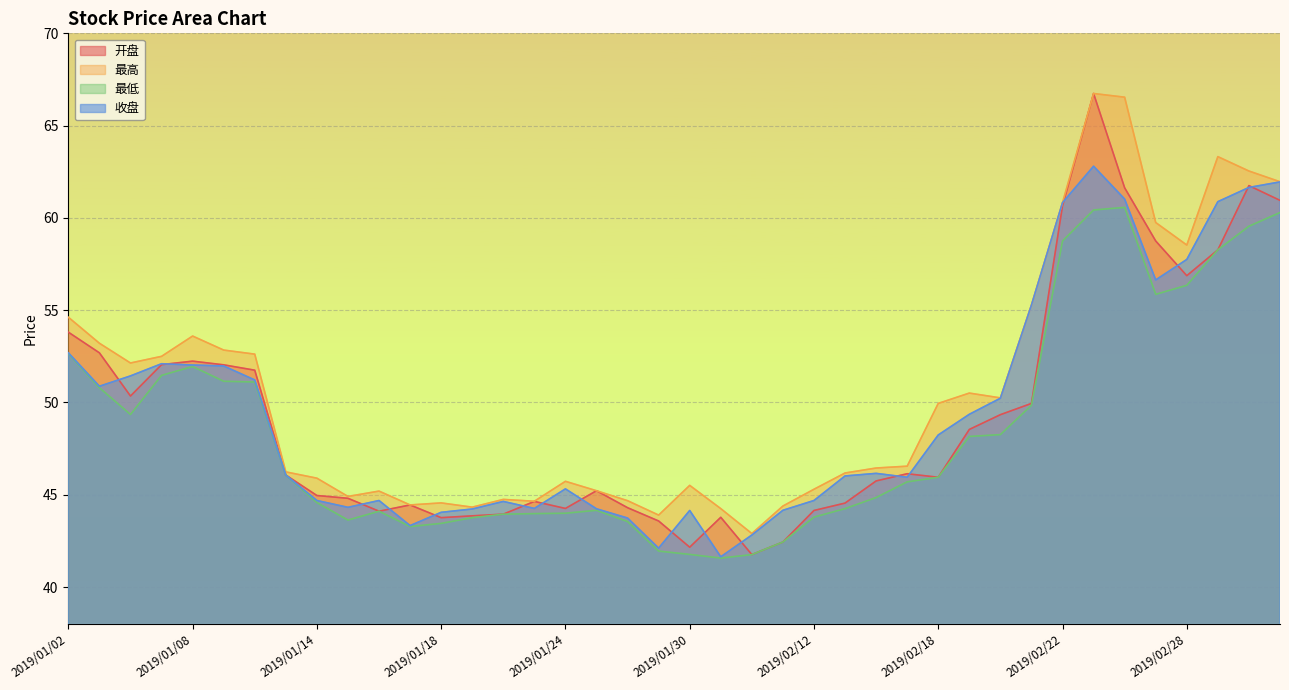

Does the chart display data point markers on the line(s)?

No